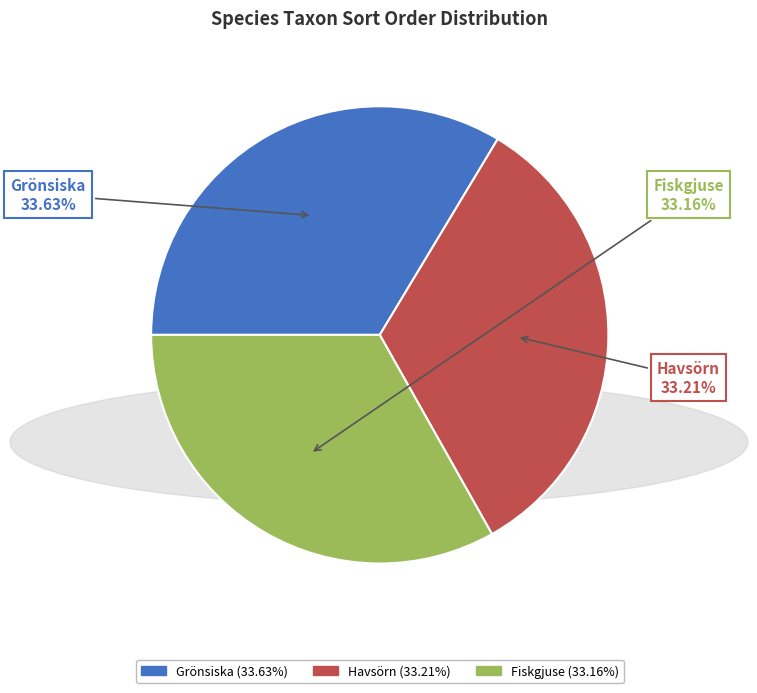

What is the ratio of the value at Havsörn to the value at Fiskgjuse?

1.0